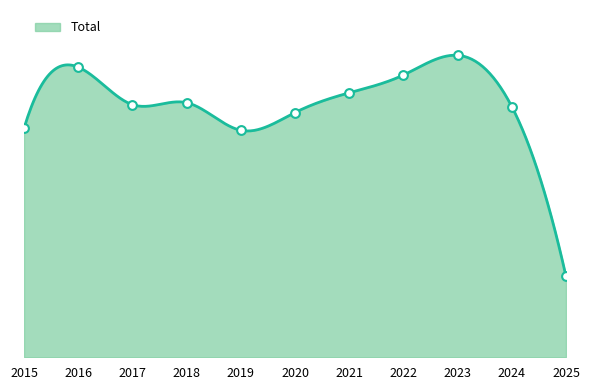

What is the change in value from 2018 to 2022?

+14